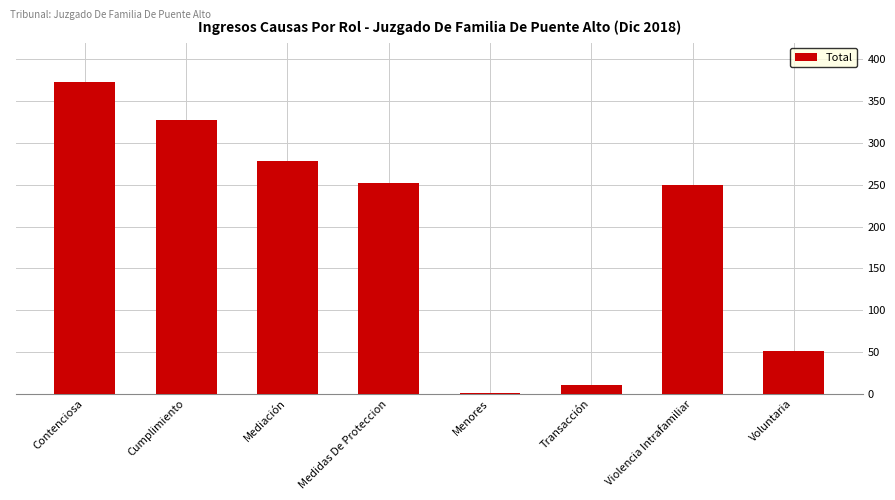

Between Contenciosa and Violencia Intrafamiliar, which is larger?

Contenciosa